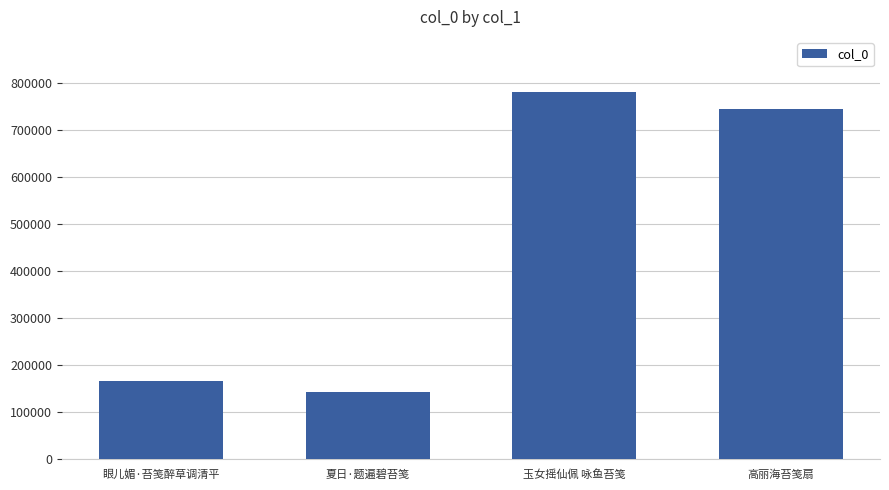

Reading right to left, what are all the values shown in this chart?

高丽海苔笺扇=743770	玉女摇仙佩 咏鱼苔笺=780115	夏日·题遍碧苔笺=143910	眼儿媚·苔笺醉草调清平=167523